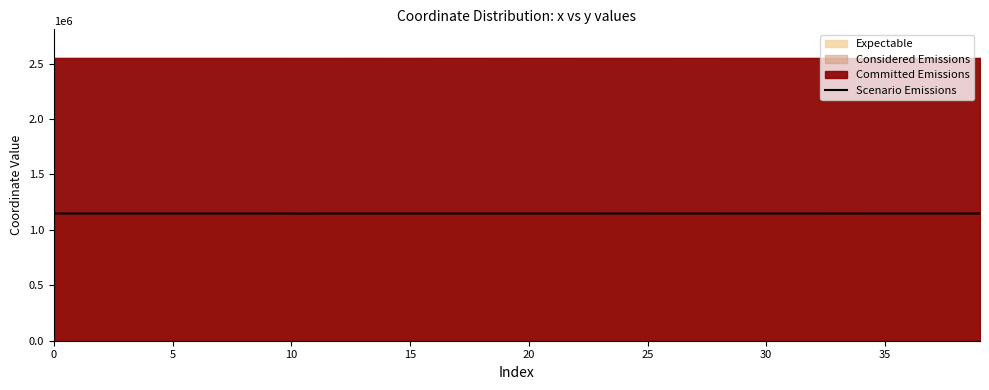

What is the highest value of the Scenario Emissions series?

1147585.0